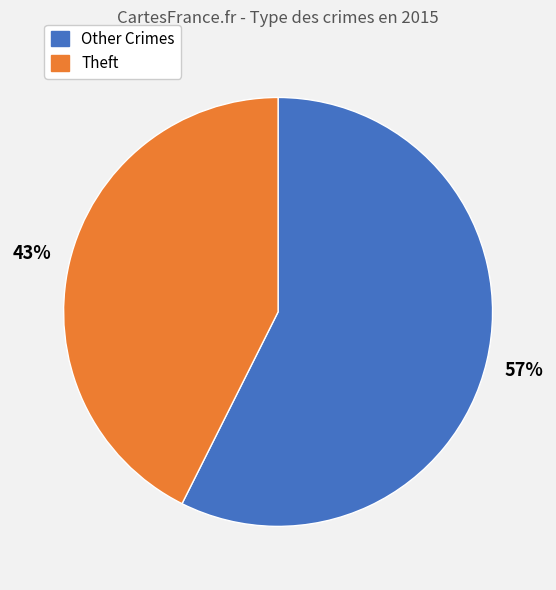

How many segments does this pie chart have?

2